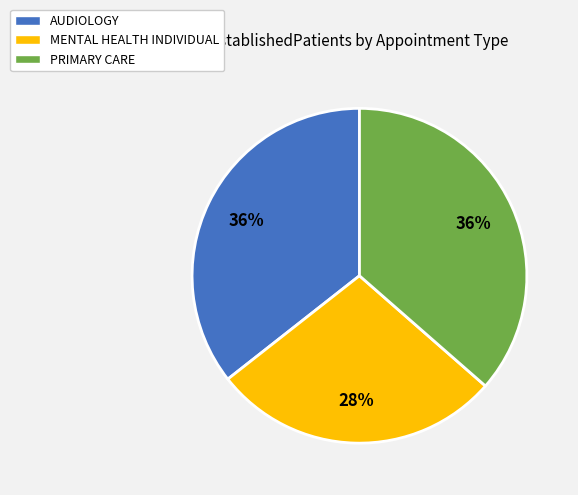

To the nearest percent, what is the difference between the largest and smallest slice percentages?

8%